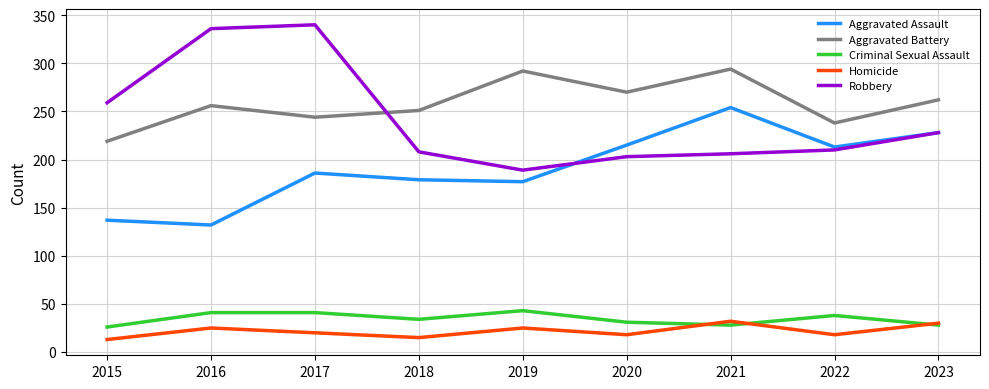

What is the difference between the Aggravated Battery values at 2022 and 2021?

56